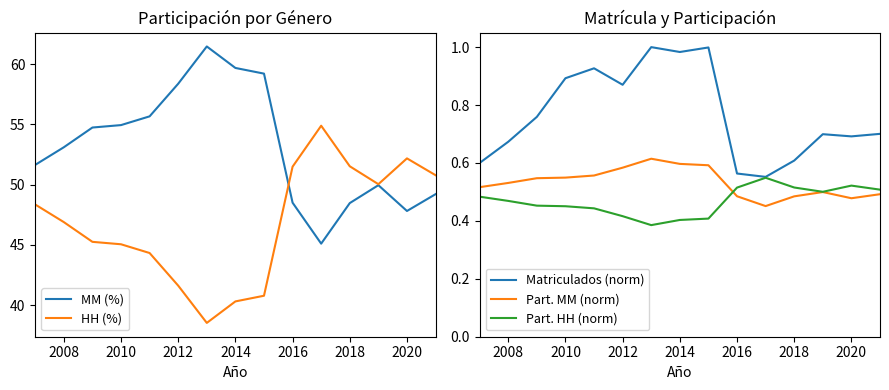

Is it true that Matriculados (norm) equals 1.0 at 2008?

False